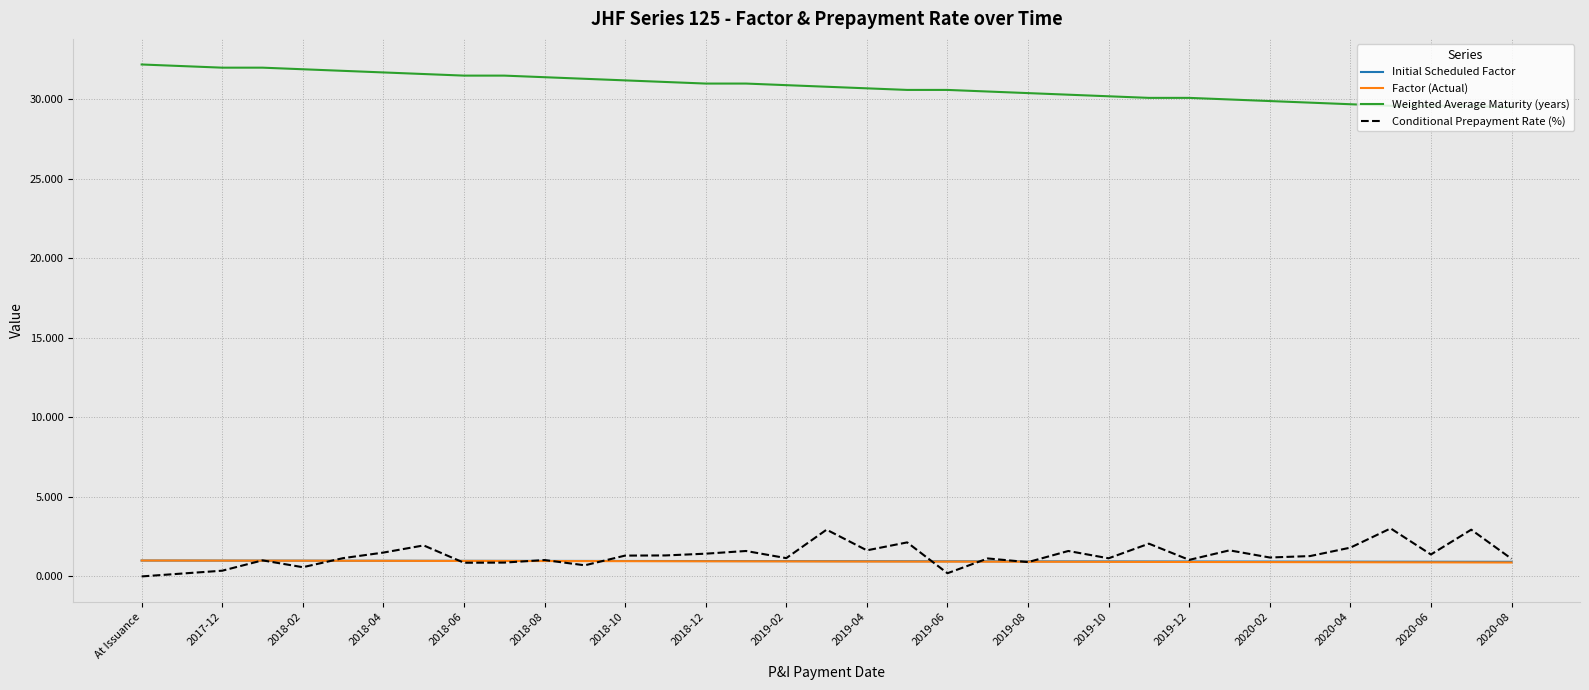

True or false: Weighted Average Maturity (years) and Initial Scheduled Factor intersect in this chart.

False